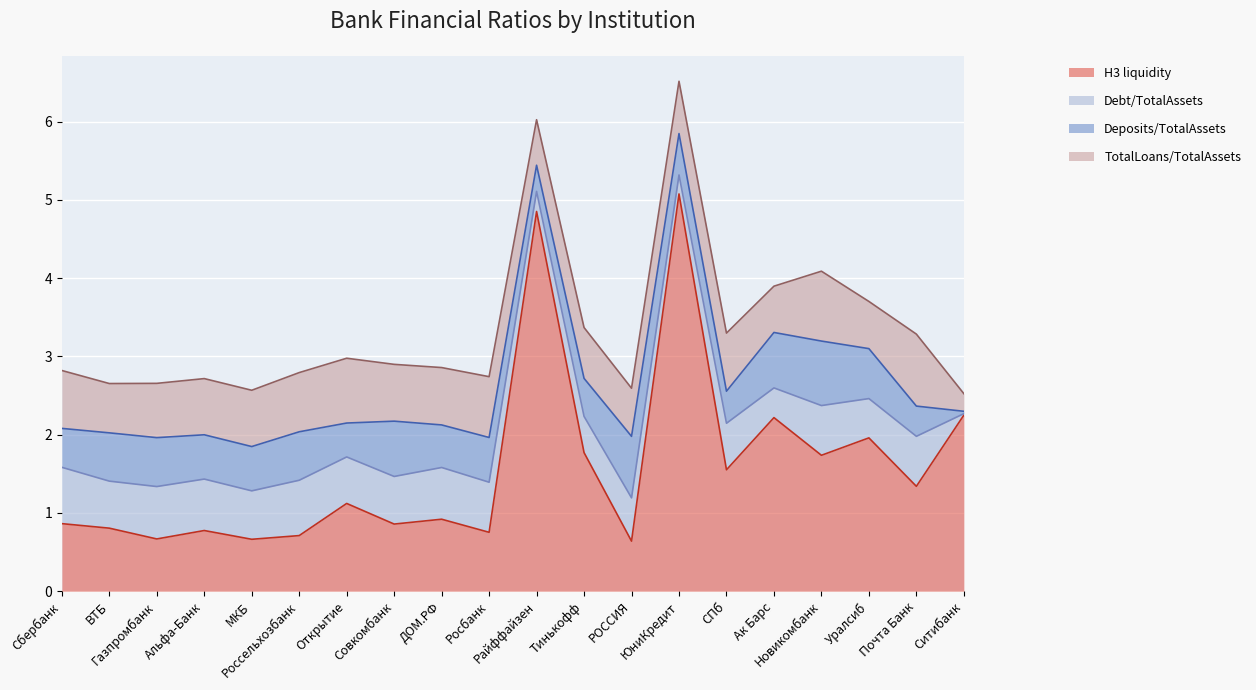

List the labels in order of Н3 liquidity value, smallest first.

РОССИЯ, МКБ, Газпромбанк, Россельхозбанк, Росбанк, Альфа-Банк, ВТБ, Совкомбанк, Сбербанк, ДОМ.РФ, Открытие, Почта Банк, СПб, Новикомбанк, Тинькофф, Уралсиб, Ак Барс, Ситибанк, Райффайзен, ЮниКредит